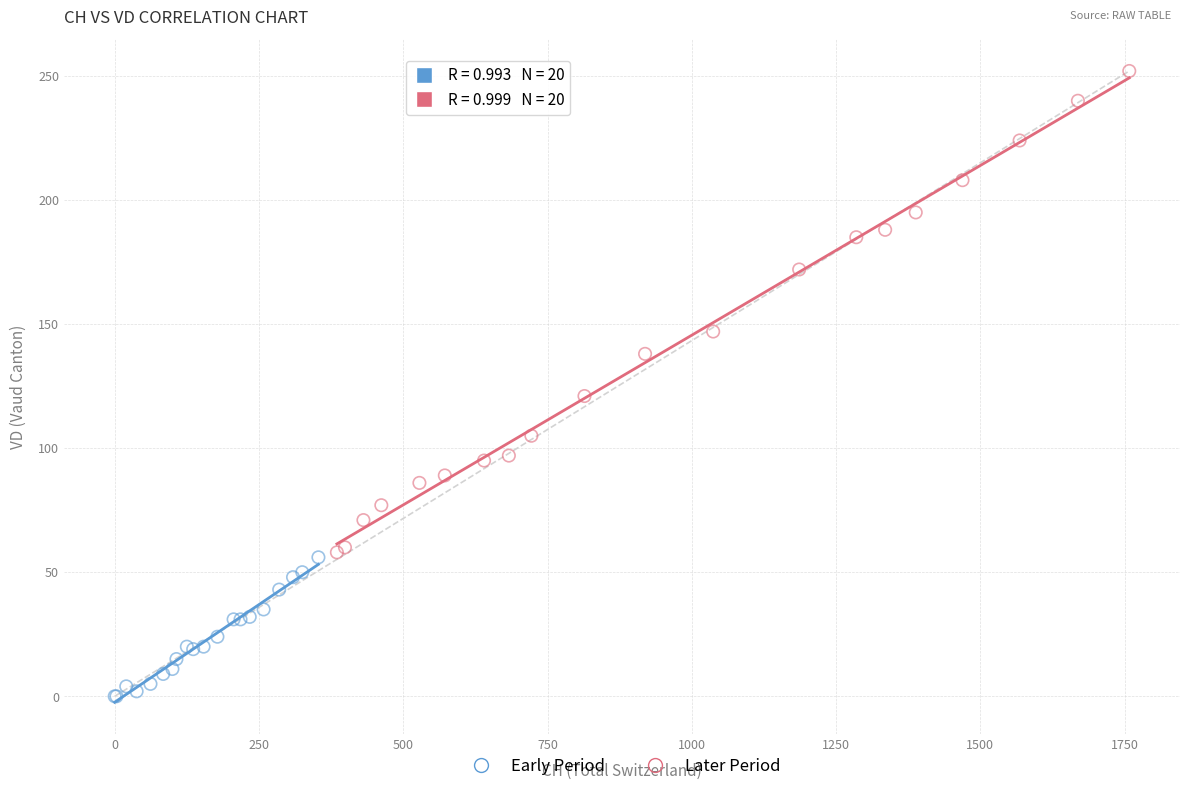

What are all the series names shown in the legend?

Early Period, Later Period